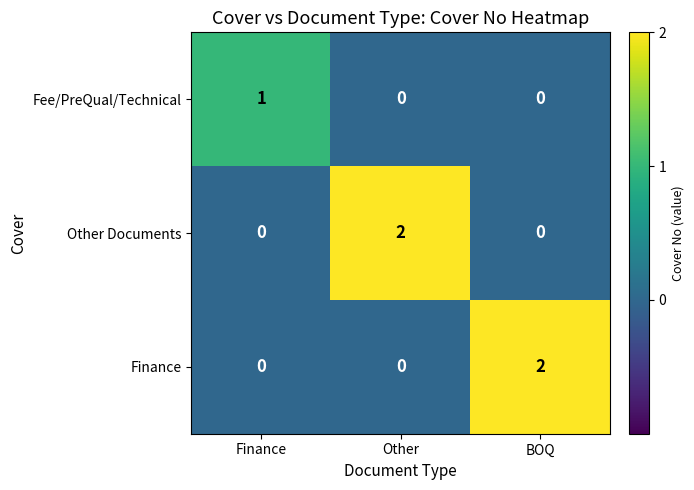

Which series changed the most between Finance and Other?

Other Documents